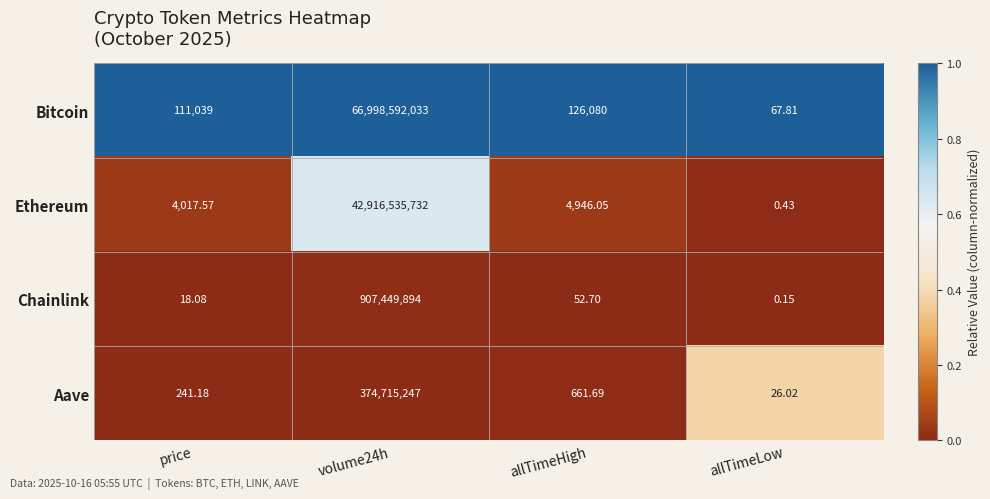

Rank the series by their maximum value, from lowest to highest.

Aave, Chainlink, Ethereum, Bitcoin